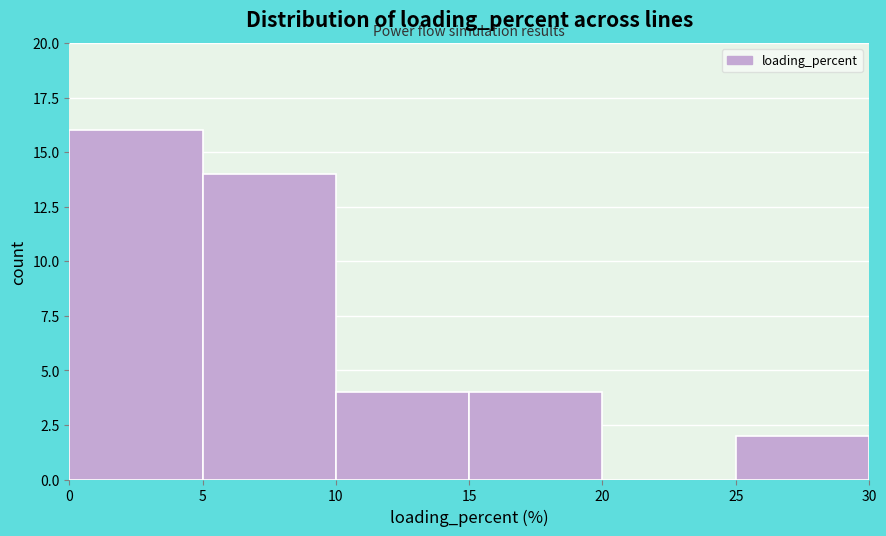

Reading left to right, list every bar in this chart as the range it spans on the x-axis followed by its height. The values are not printed on the chart, so give them approximately, as read against the axis.

0 to 5: 16
5 to 10: 14
10 to 15: 4
15 to 20: 4
20 to 25: 0
25 to 30: 2